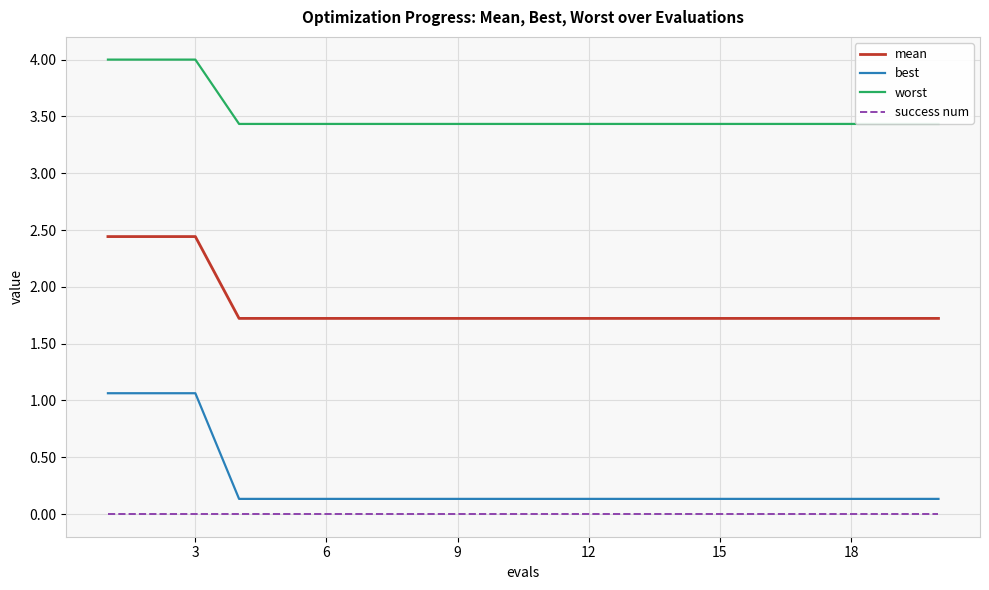

What is the difference between the maximum and minimum values in the mean series?

0.7